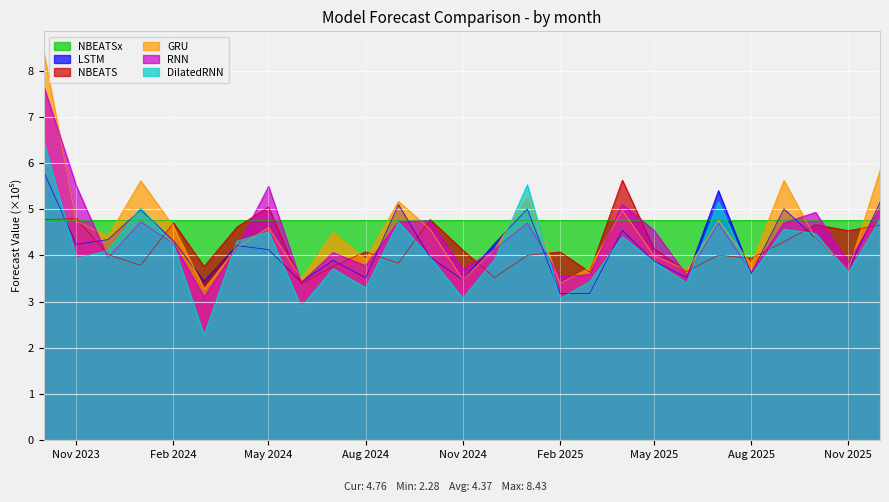

Which series has the largest range (max minus min)?

GRU